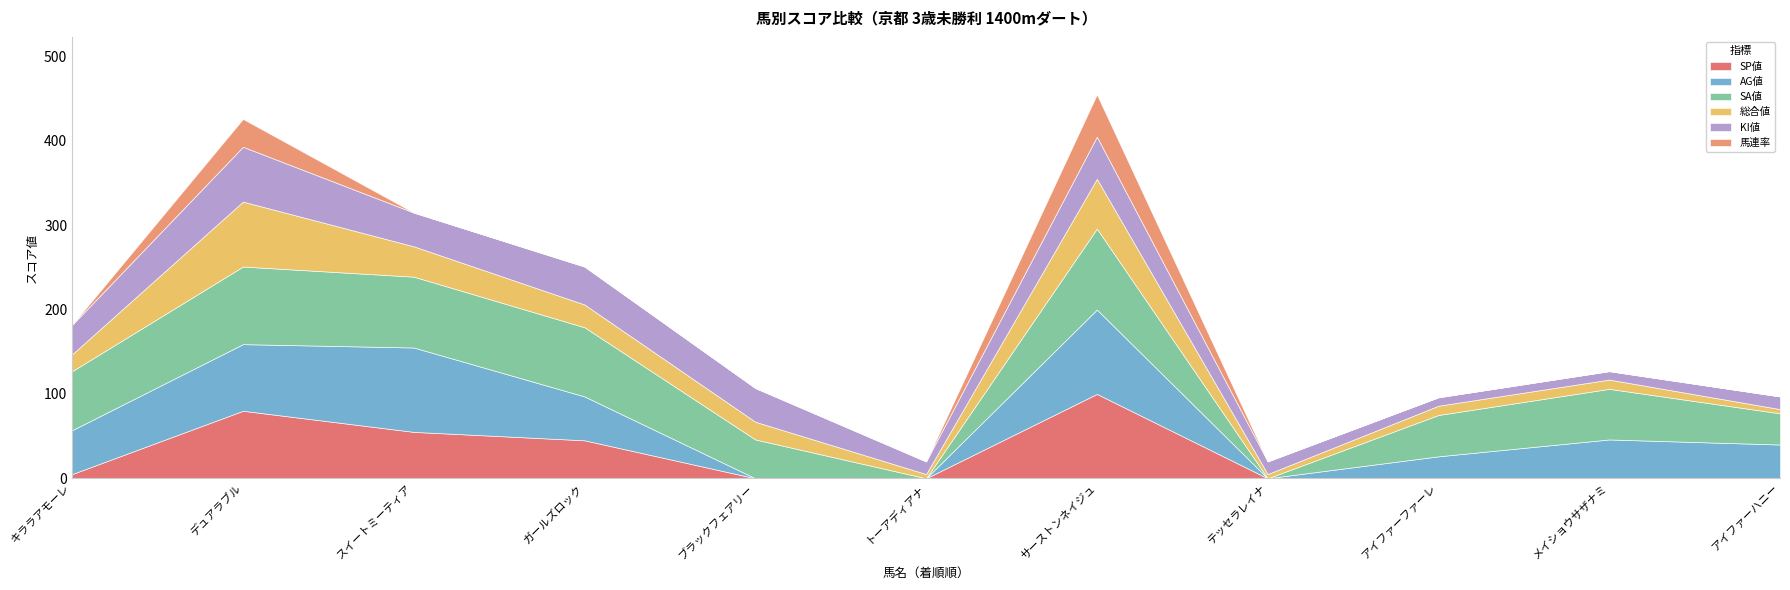

Reading left to right, what are all the values shown in this chart?

SP値: キララアモーレ=5	デュアラブル=80	スイートミーティア=55	ガールズロック=45	ブラックフェアリー=0	トーアディアナ=0	サーストンネイジュ=100	テッセラレイナ=0	アイファーファーレ=0	メイショウサザナミ=0	アイファーハニー=0
AG値: キララアモーレ=52	デュアラブル=79	スイートミーティア=100	ガールズロック=52	ブラックフェアリー=0	トーアディアナ=0	サーストンネイジュ=100	テッセラレイナ=0	アイファーファーレ=26	メイショウサザナミ=46	アイファーハニー=40
SA値: キララアモーレ=70	デュアラブル=92	スイートミーティア=84	ガールズロック=82	ブラックフェアリー=46	トーアディアナ=0	サーストンネイジュ=96	テッセラレイナ=0	アイファーファーレ=49	メイショウサザナミ=60	アイファーハニー=37
総合値: キララアモーレ=20	デュアラブル=77	スイートミーティア=36	ガールズロック=27	ブラックフェアリー=21	トーアディアナ=5	サーストンネイジュ=59	テッセラレイナ=5	アイファーファーレ=11	メイショウサザナミ=11	アイファーハニー=5
KI値: キララアモーレ=35	デュアラブル=65	スイートミーティア=40	ガールズロック=45	ブラックフェアリー=40	トーアディアナ=15	サーストンネイジュ=50	テッセラレイナ=15	アイファーファーレ=10	メイショウサザナミ=10	アイファーハニー=15
馬連率: キララアモーレ=0	デュアラブル=33	スイートミーティア=0	ガールズロック=0	ブラックフェアリー=0	トーアディアナ=0	サーストンネイジュ=50	テッセラレイナ=0	アイファーファーレ=0	メイショウサザナミ=0	アイファーハニー=0